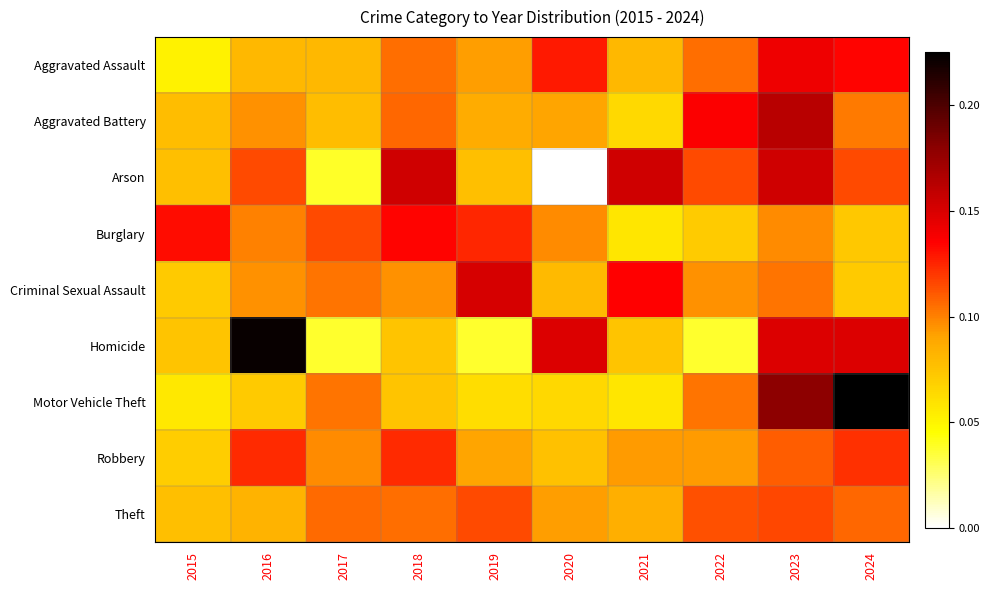

List the series in order of their peak value, lowest first.

Theft, Robbery, Burglary, Aggravated Assault, Criminal Sexual Assault, Arson, Aggravated Battery, Homicide, Motor Vehicle Theft